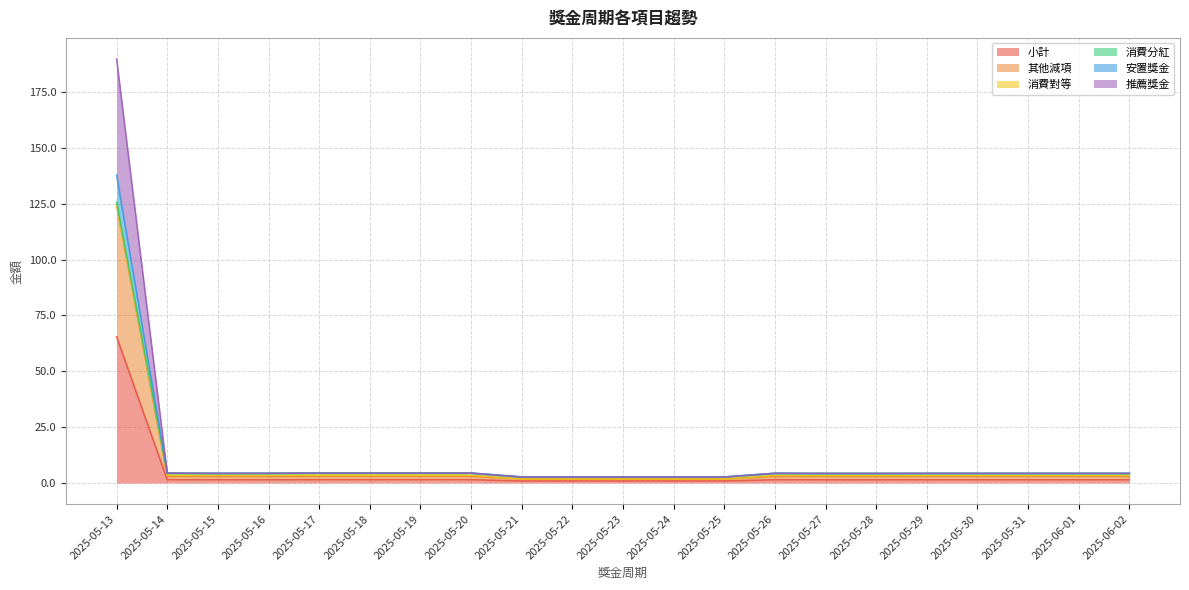

Rank the series at 2025-05-22 from lowest to highest value.

小計, 其他減項, 安置獎金, 推薦獎金